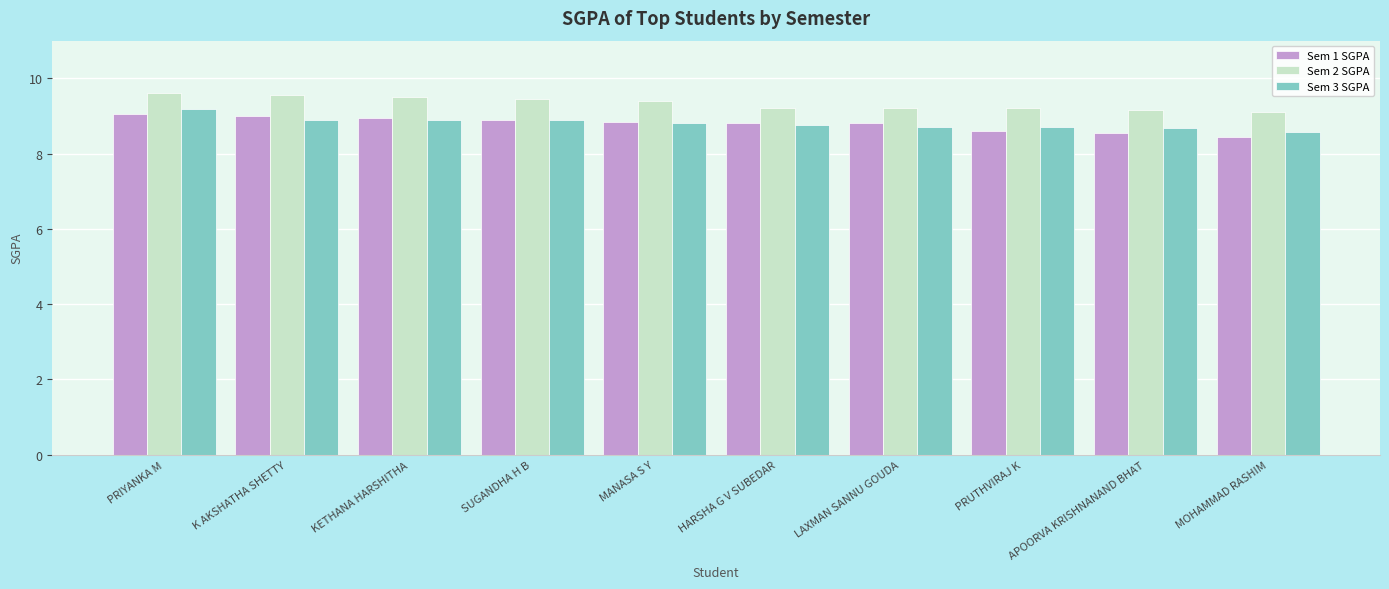

Which category has the lowest value in the Sem 3 SGPA series?

MOHAMMAD RASHIM